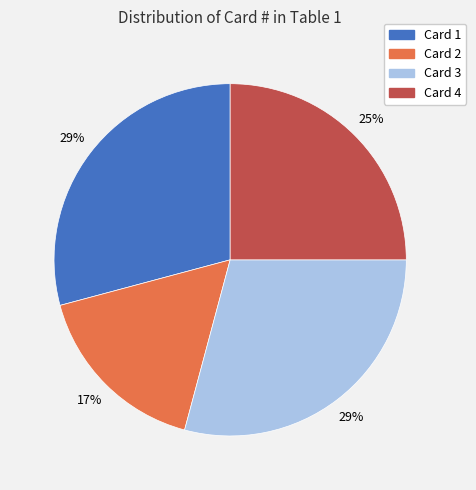

Between Card 4 and Card 1, which is larger?

Card 1